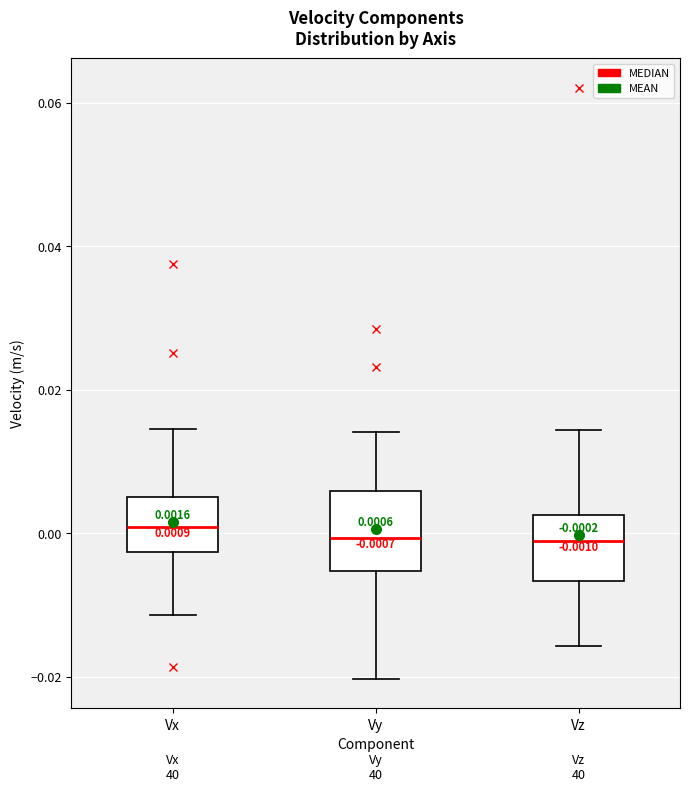

Which box is the tallest, from its lower edge to its upper edge?

Vy